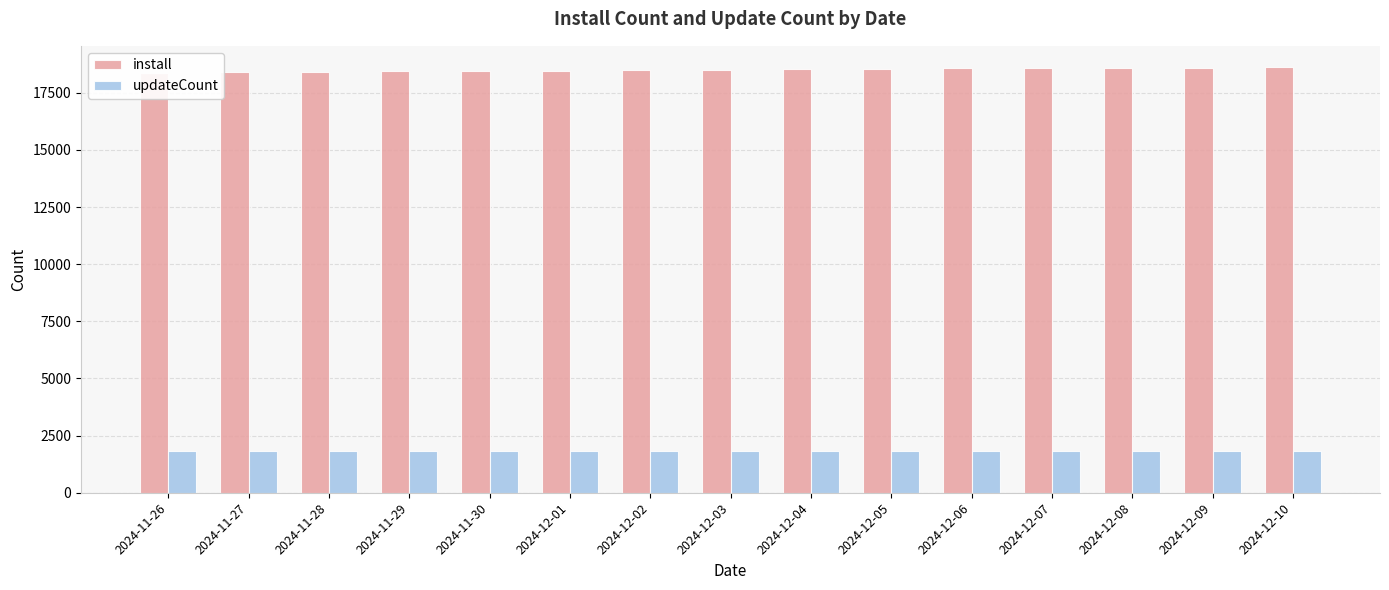

The updateCount series shows 1826 at 2024-11-27. True or false?

True